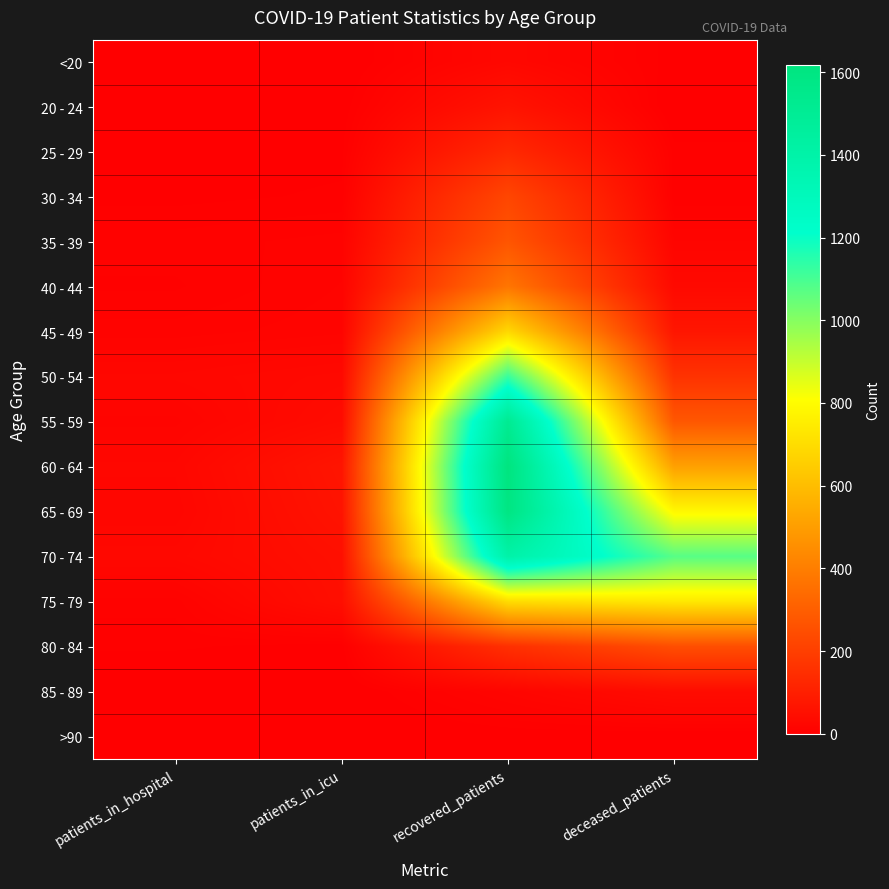

What is the spread (max minus min) of values at patients_in_icu?

69